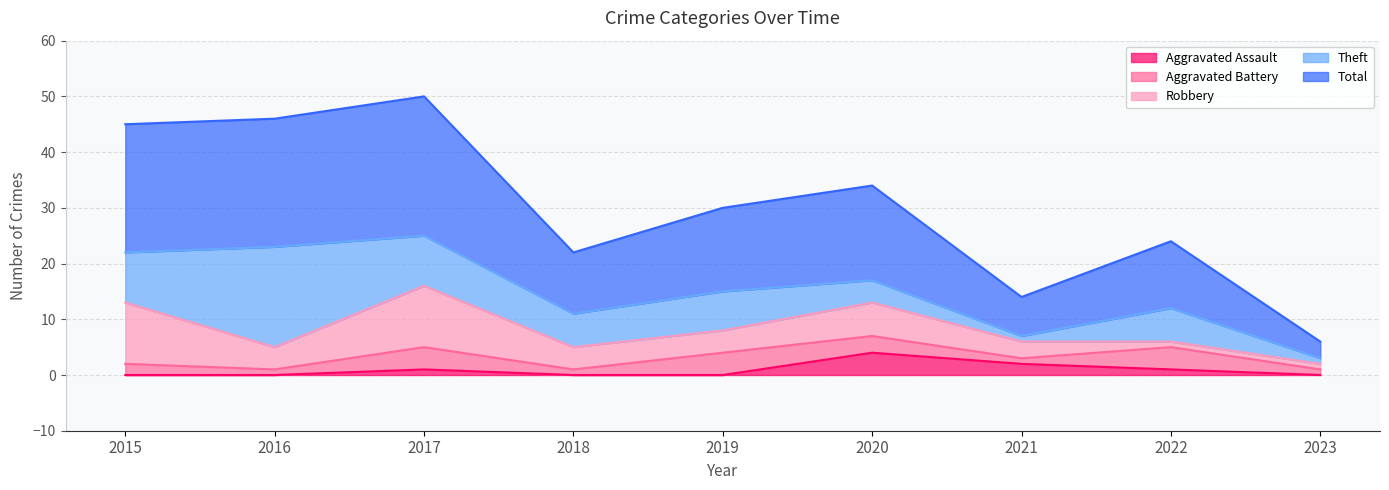

Between 2020 and 2021, which series saw the biggest shift?

Total